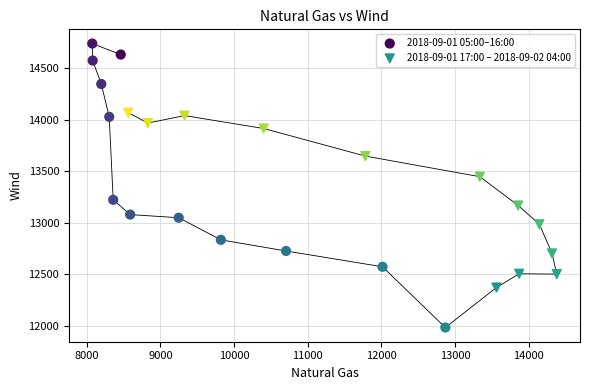

Which series contains the lowest Y value?

2018-09-01 05:00–16:00